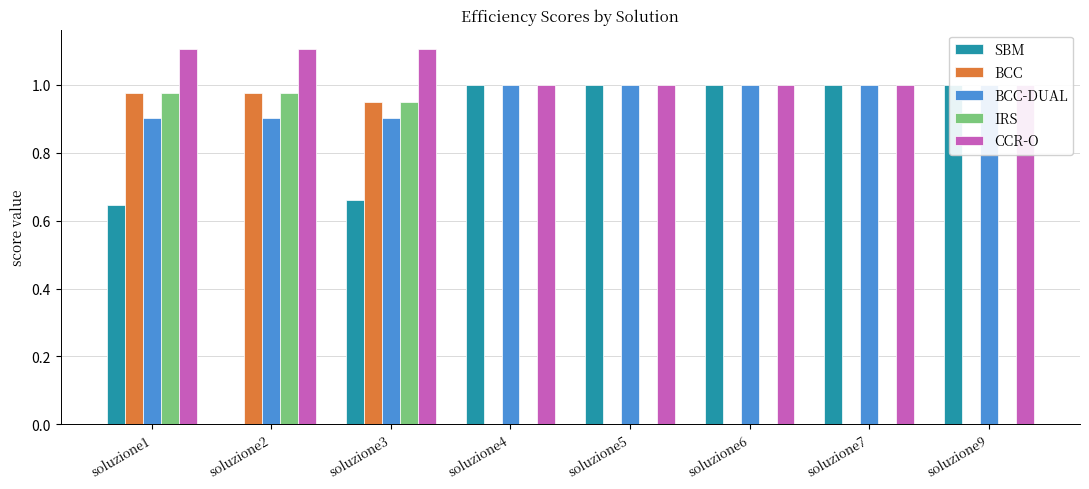

Which has a higher value, soluzione4 or soluzione7?

soluzione7